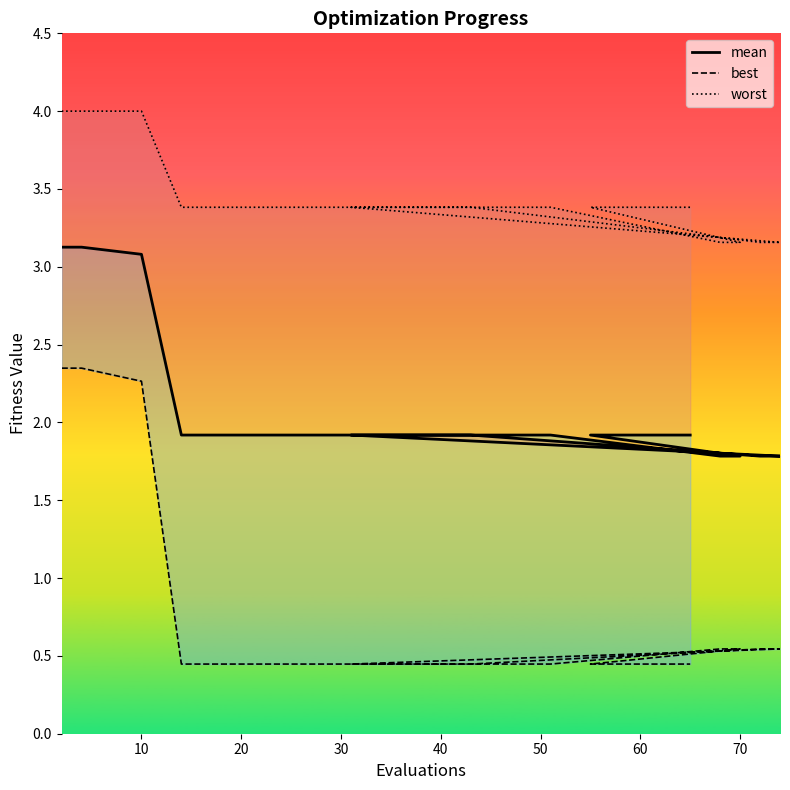

What are all the series names shown in the legend?

mean, best, worst